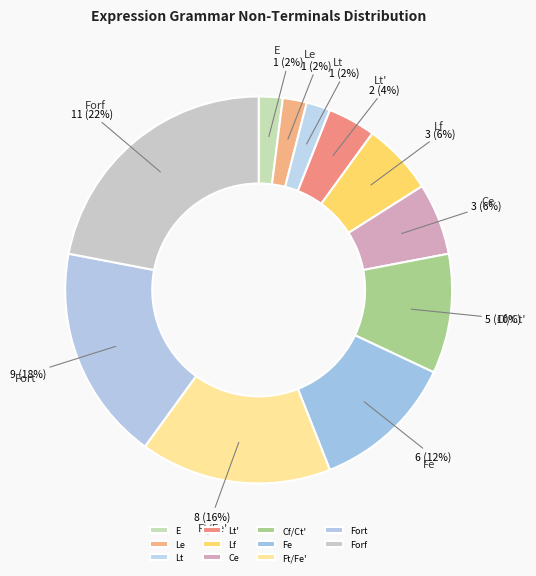

To the nearest percent, what percentage of the pie is Forf?

22%